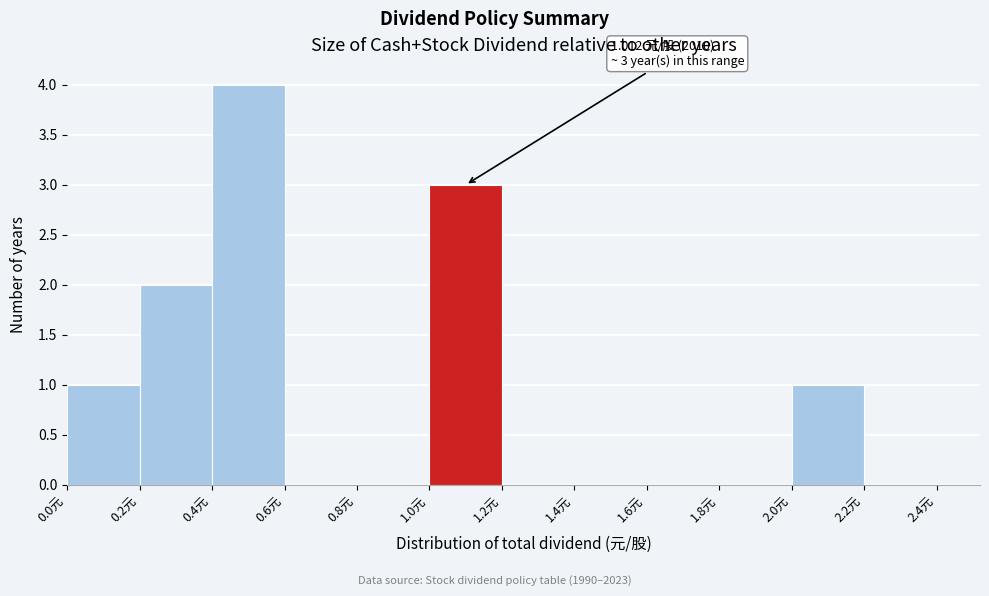

Which range on the x-axis has the tallest bar?

0.4 to 0.6